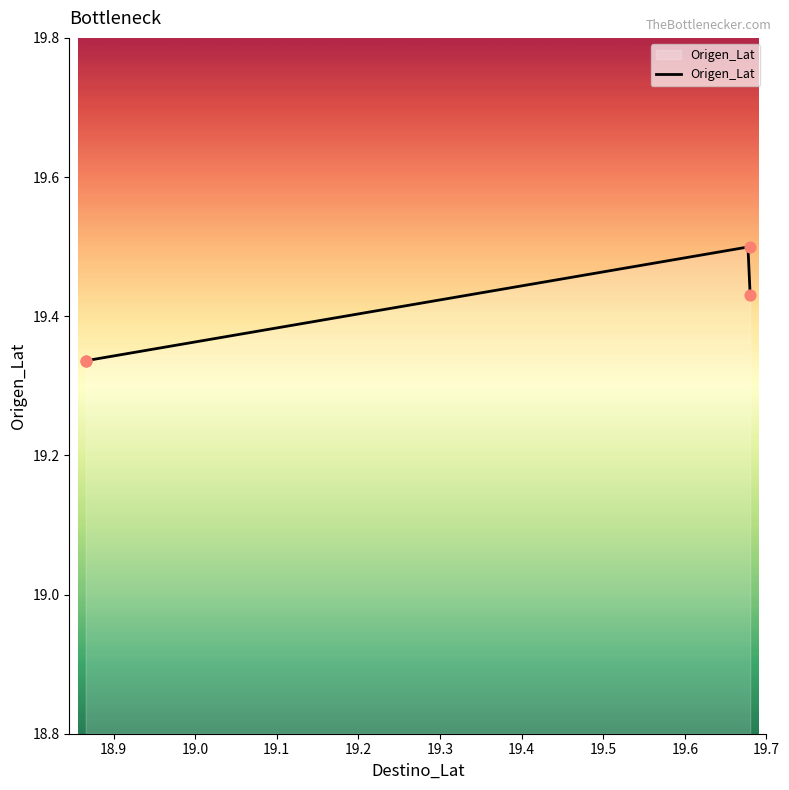

What is the change in value from 18.865893 to 19.68?

+0.1